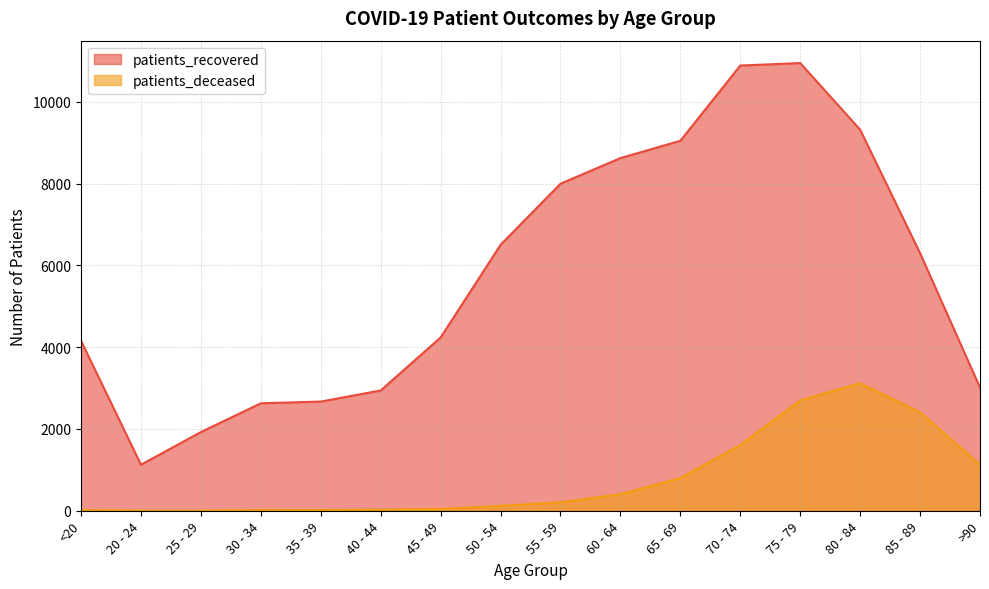

What is the total value across all series at 40 - 44?

2964